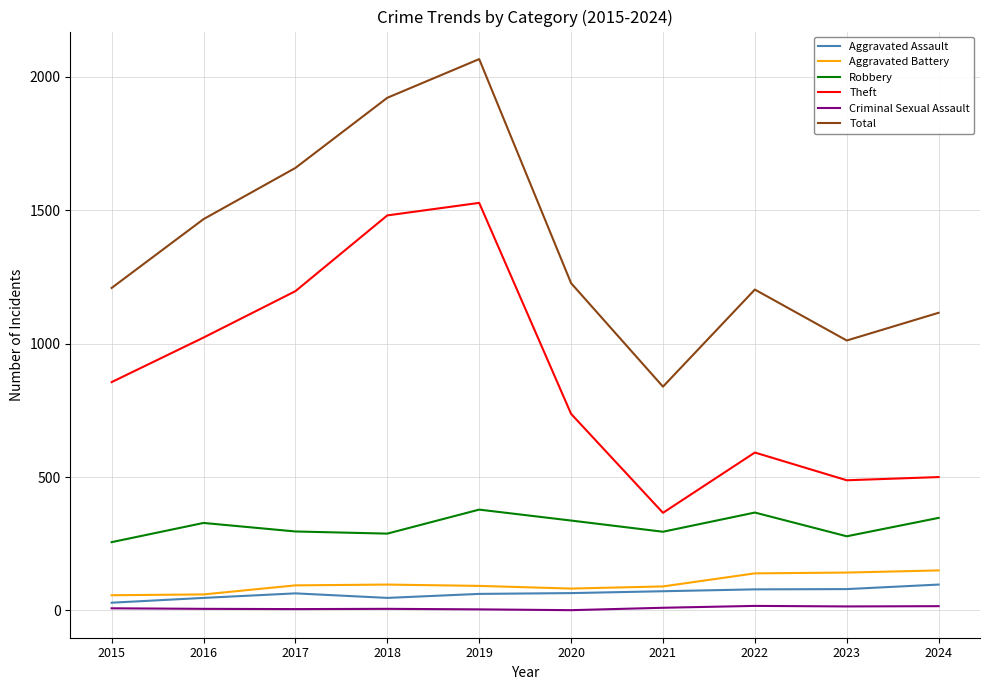

Does the chart display data point markers on the line(s)?

No